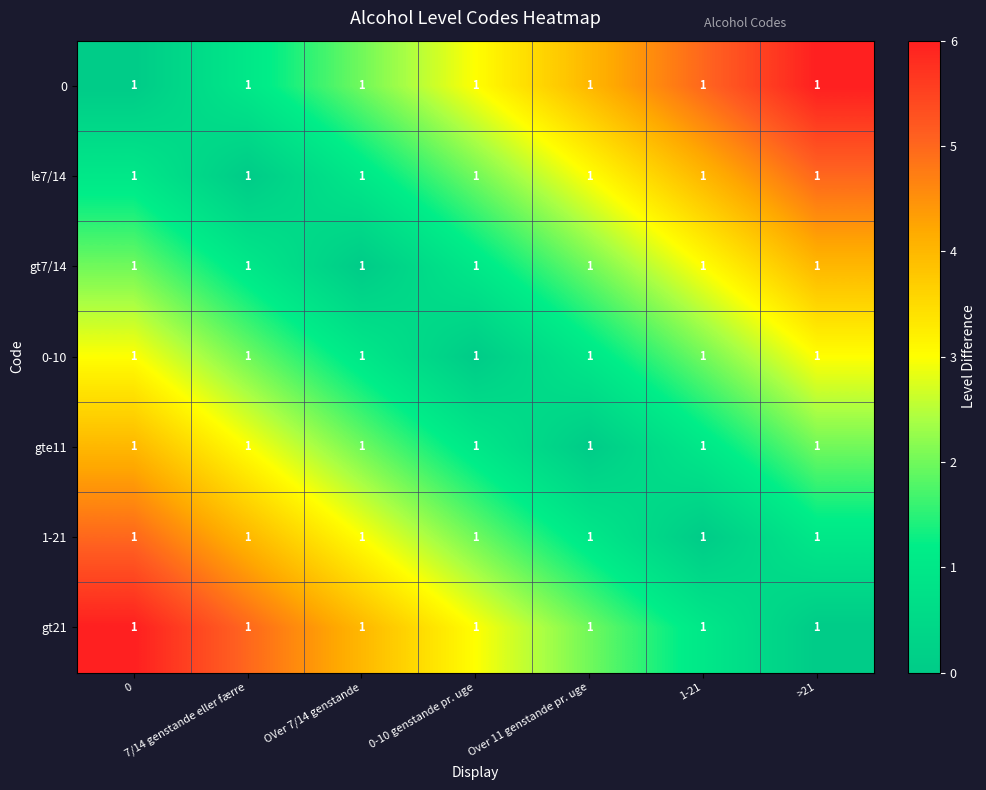

What is the highest value of the gt21 series?

6